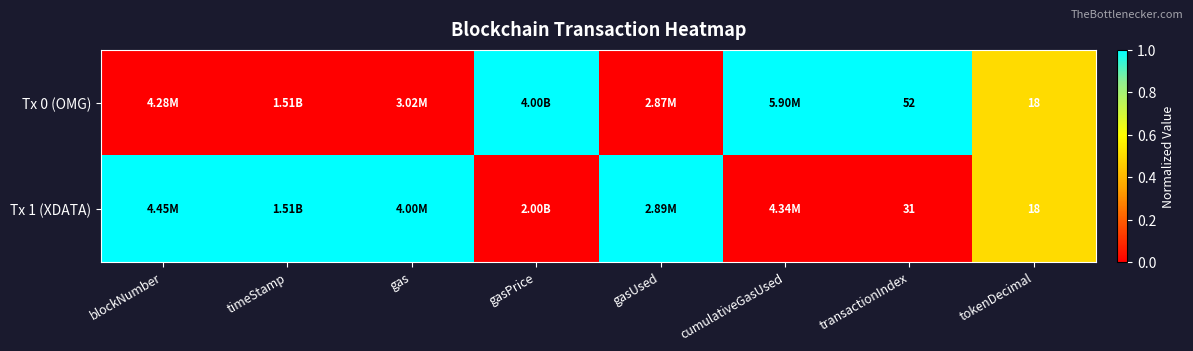

What is the difference between the highest and lowest values at transactionIndex?

21